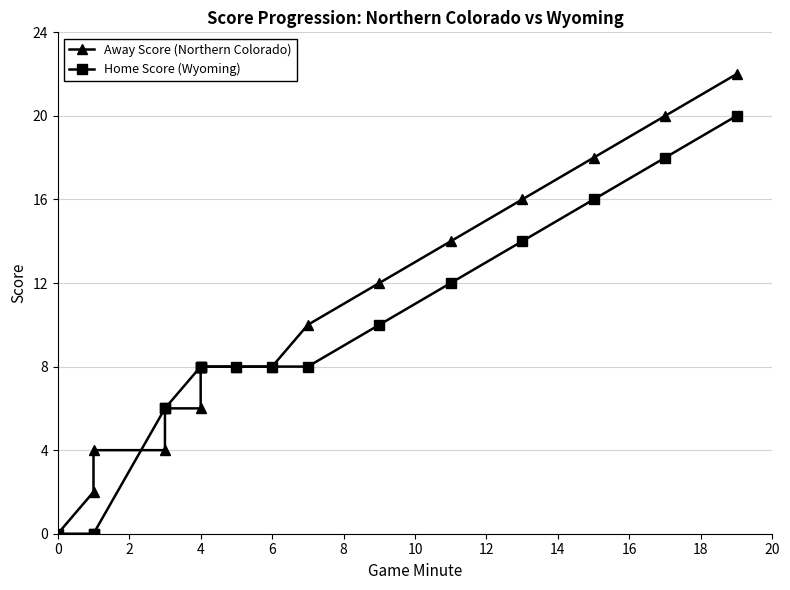

What is the sum of the Away Score (Northern Colorado) values at 12 and 2?

12